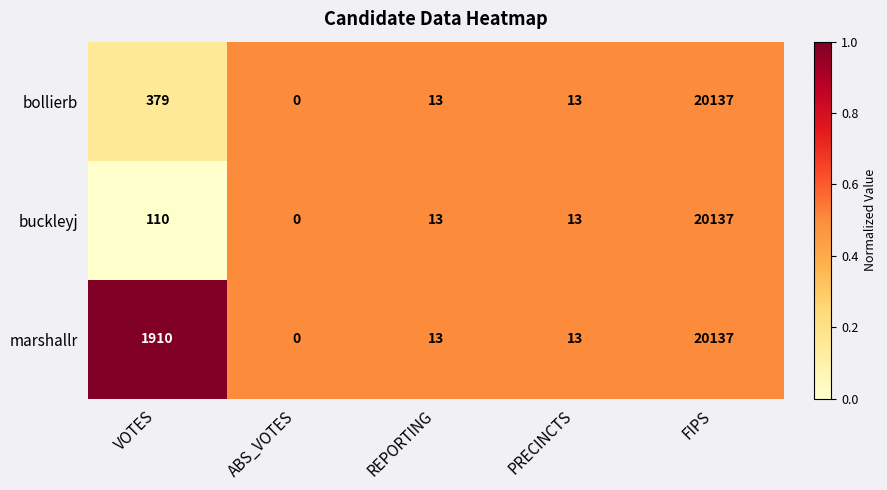

What is the spread (max minus min) of values at VOTES?

1800